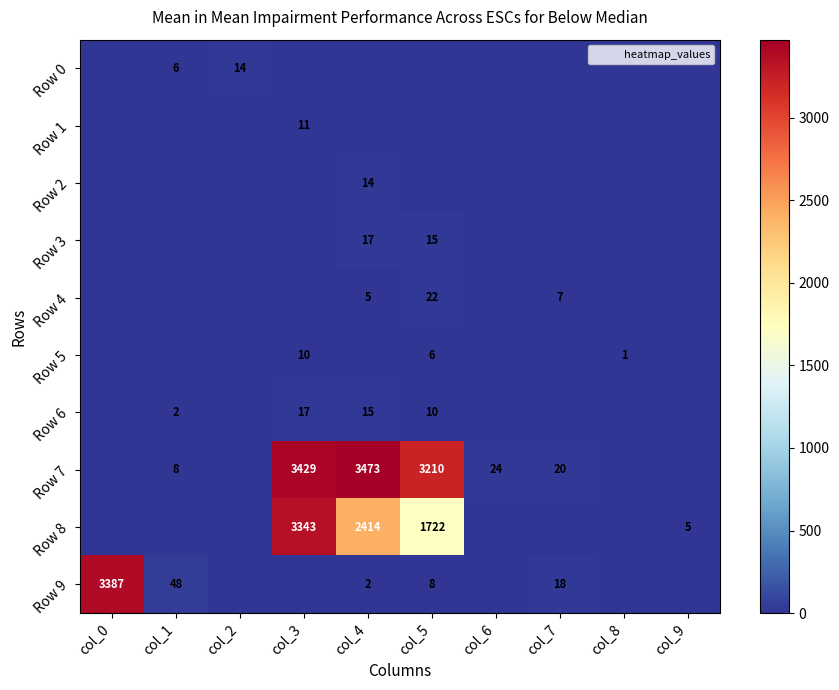

Which series has the largest total across all categories?

Row 7